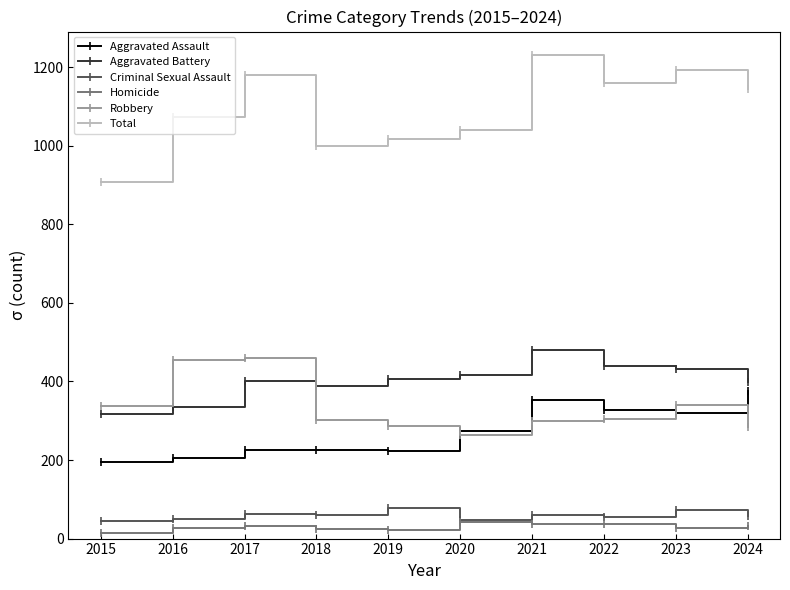

What is the value of the Homicide point at the 5th from the left?

22